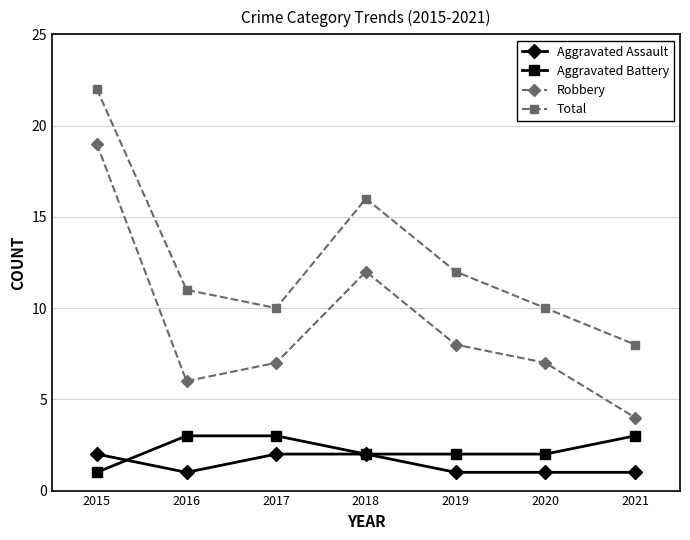

Reading left to right, transcribe all the data shown in this chart.

Aggravated Assault: 2	1	2	2	1	1	1
Aggravated Battery: 1	3	3	2	2	2	3
Robbery: 19	6	7	12	8	7	4
Total: 22	11	10	16	12	10	8